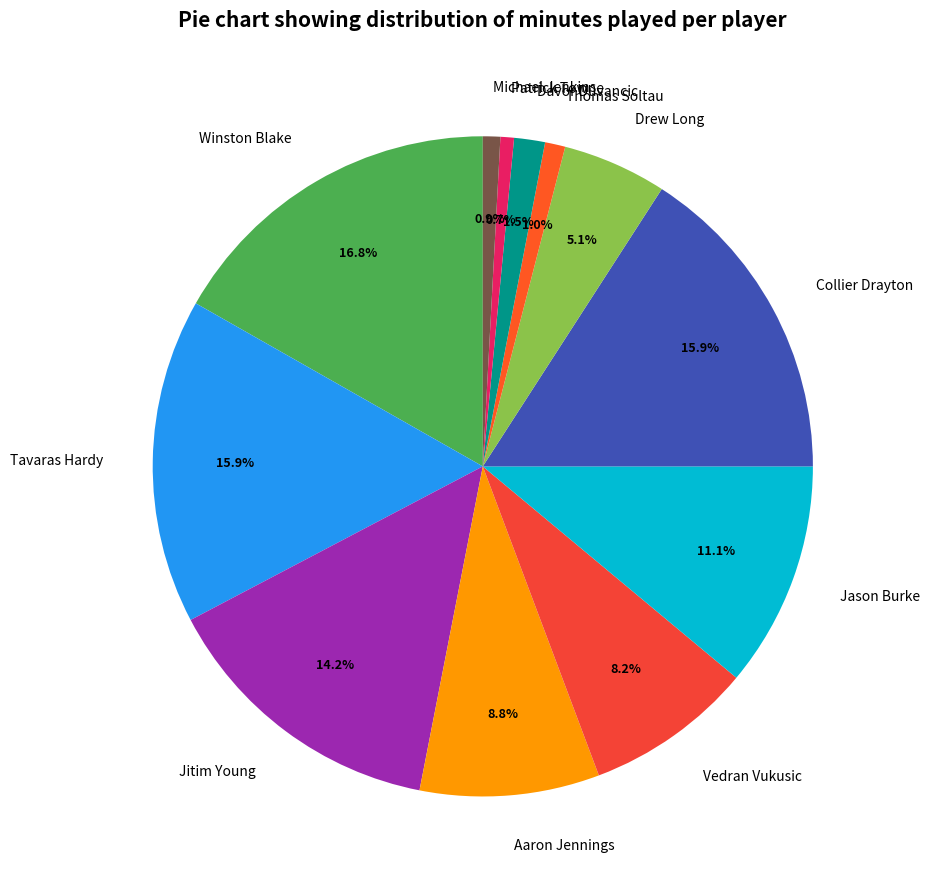

Does Tavaras Hardy account for over 50% of the chart?

No